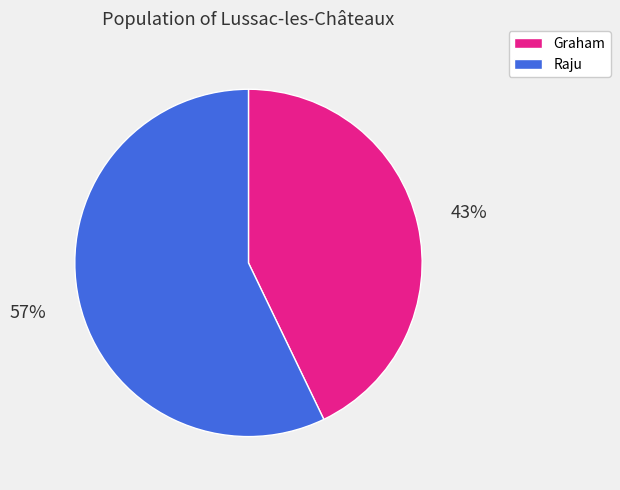

How many slices are in this pie chart?

2